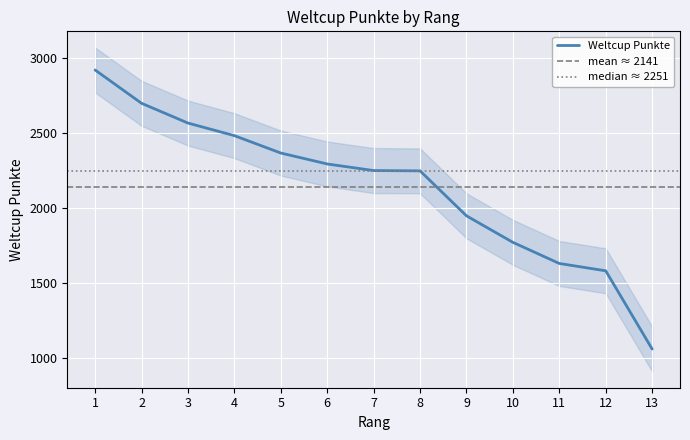

How many lines are shown in the chart?

1